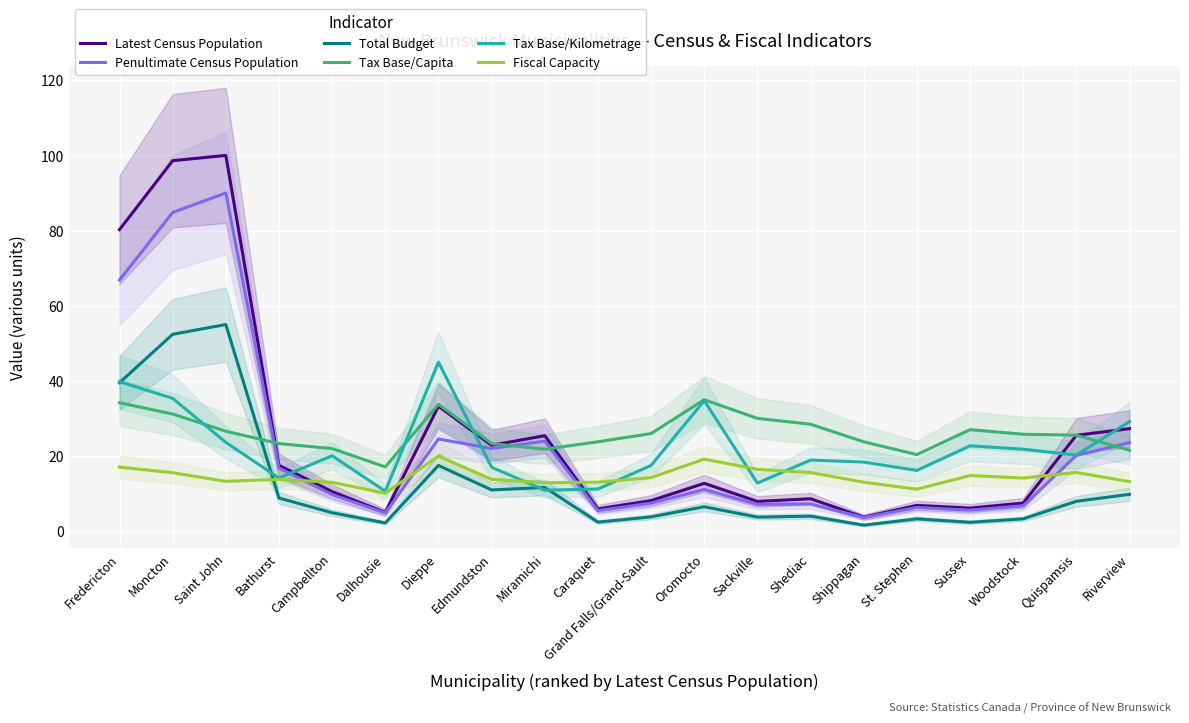

Is it true that Latest Census Population equals 17.5 at Bathurst?

True